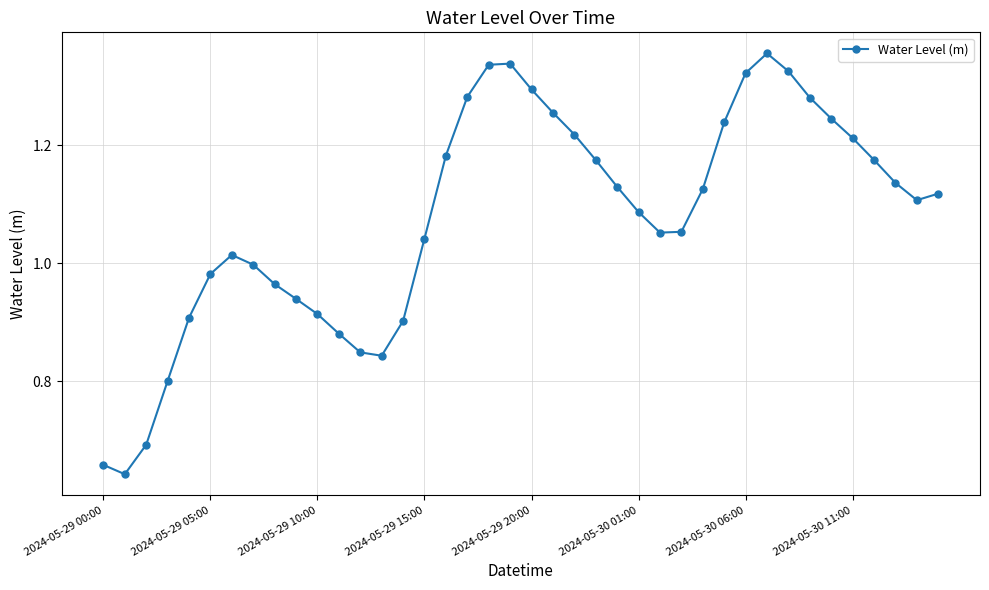

True or false: the data has more than 0 interior local peaks.

True